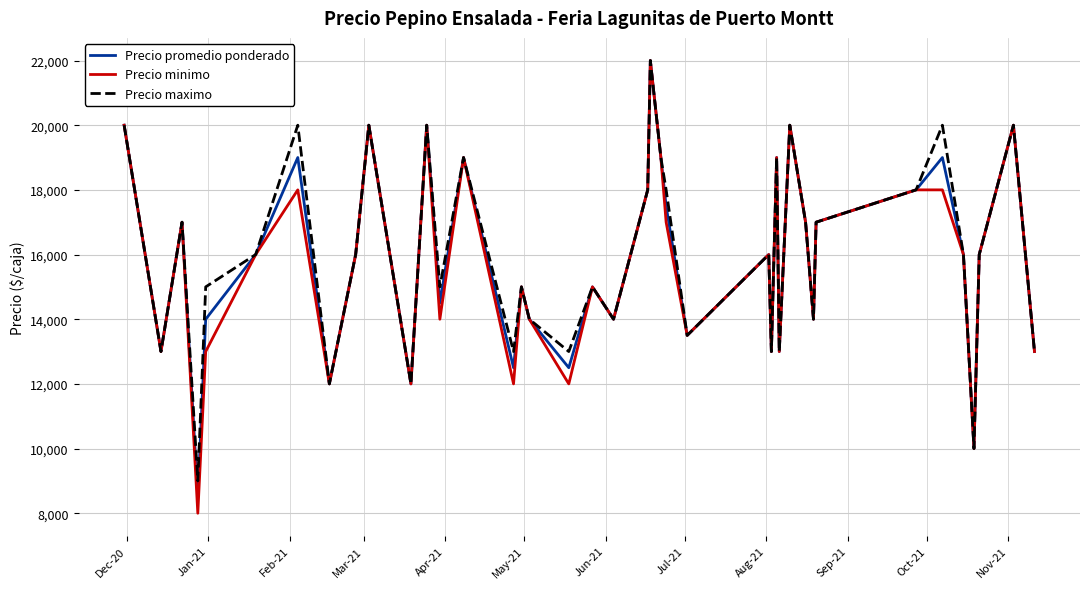

What is the lowest value of the Precio maximo series?

9000